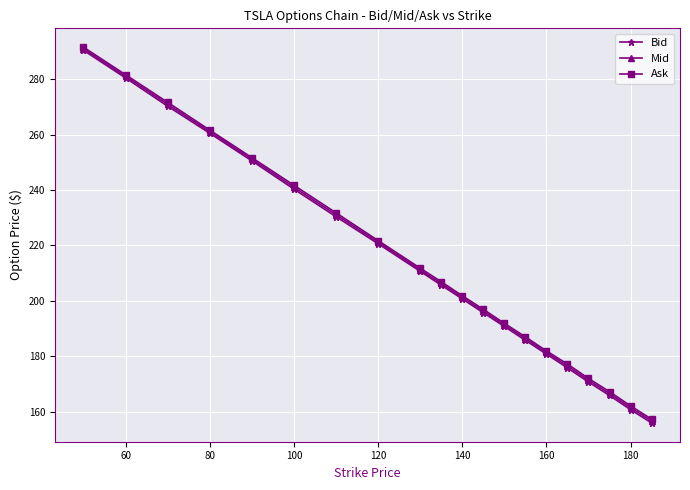

What is the value of the Mid point at the 14th from the left?

186.4